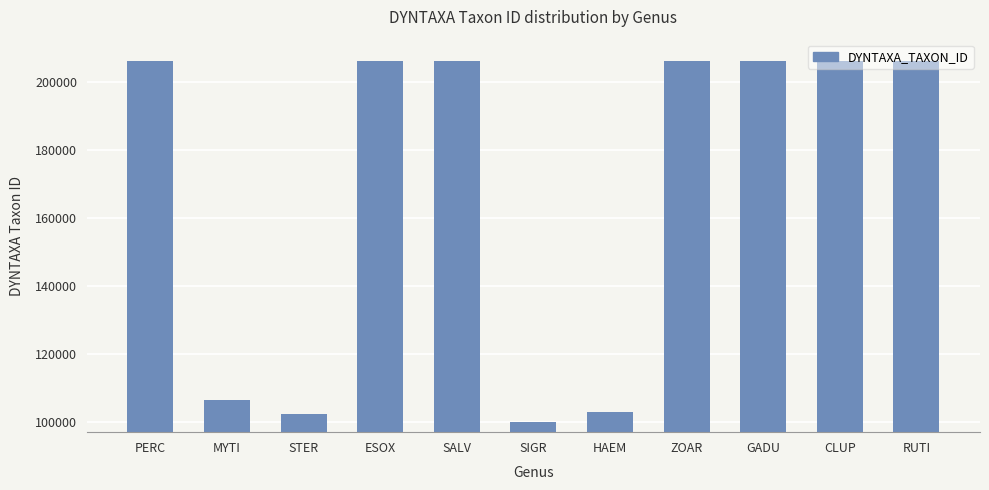

True or false: the data shows 137762 at SIGR.

False